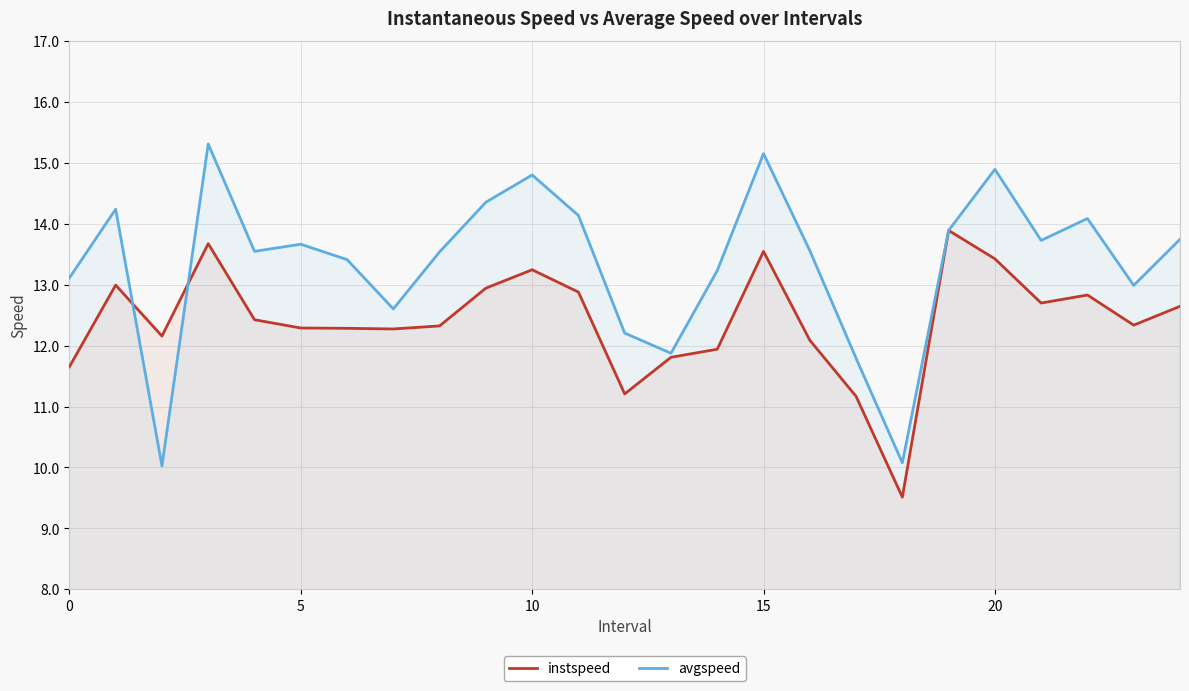

List the series in order of their overall mean, highest first.

avgspeed, instspeed